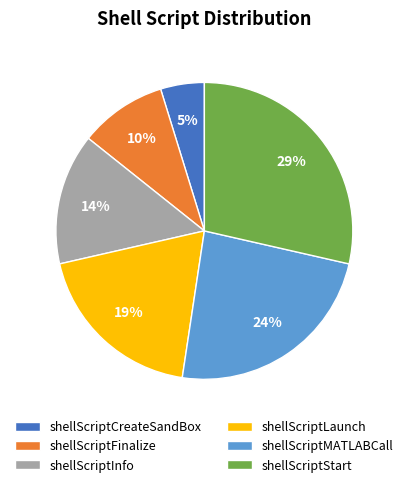

Does any single category account for the majority?

No